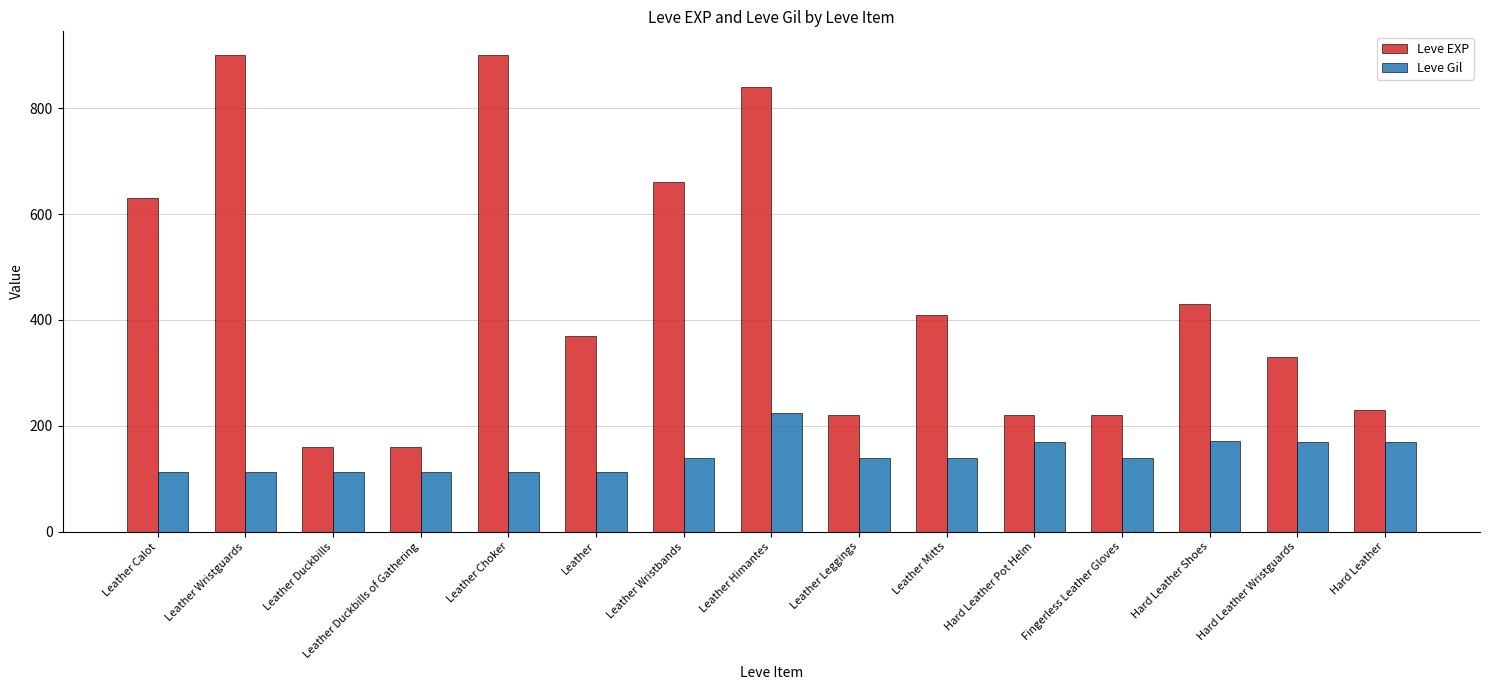

Rank the series at Leather Leggings from lowest to highest value.

Leve Gil, Leve EXP